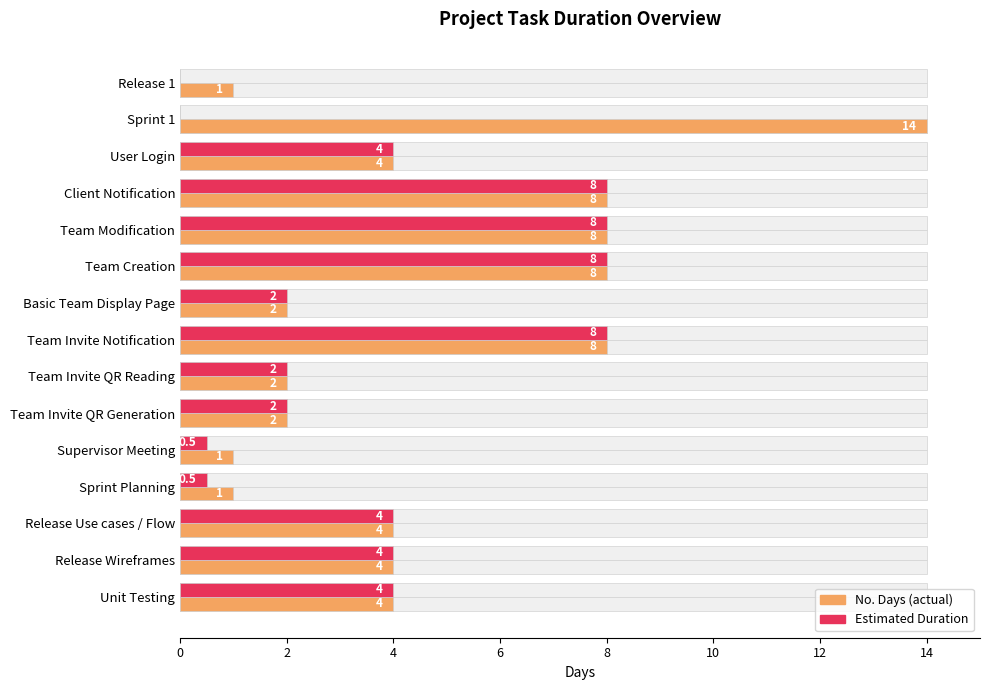

Count the number of categories in the chart.

15